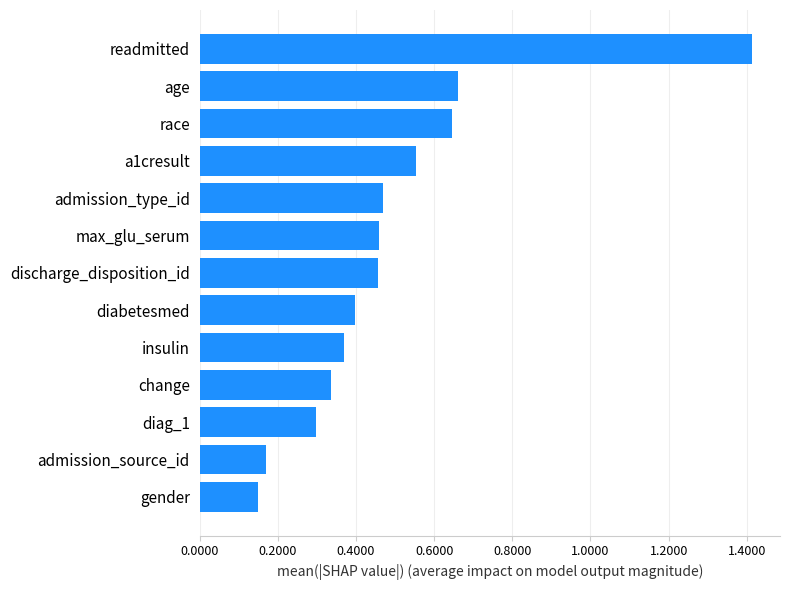

Is it true that the value at readmitted is 2.1?

False